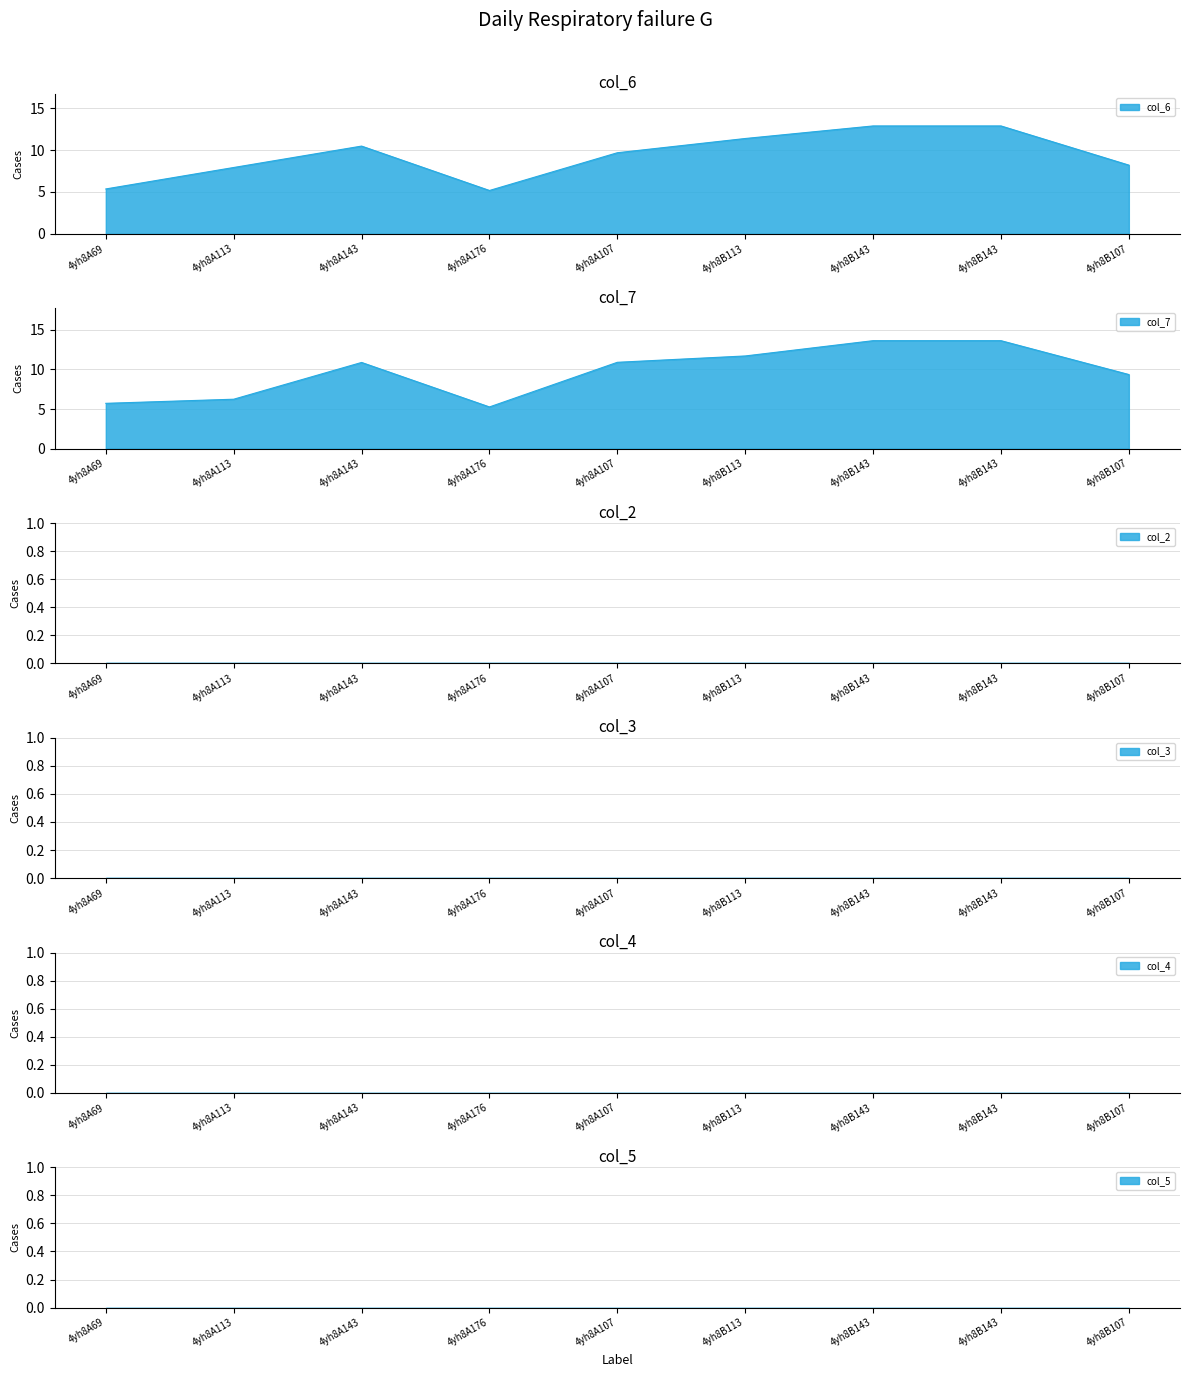

Between 4yh8A69 and 4yh8A113, which series saw the biggest shift?

col_6